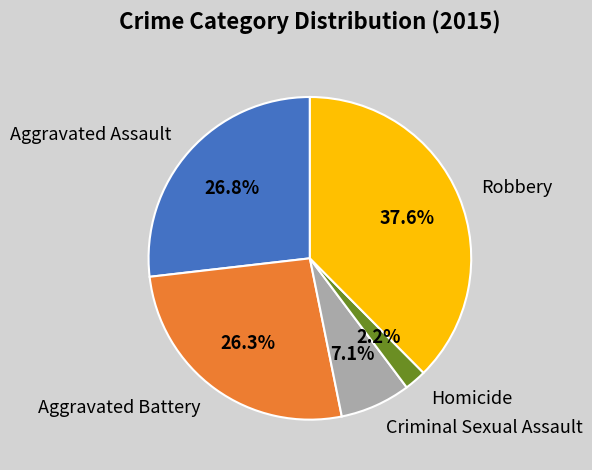

What portion of the pie excludes Homicide?

97.8%